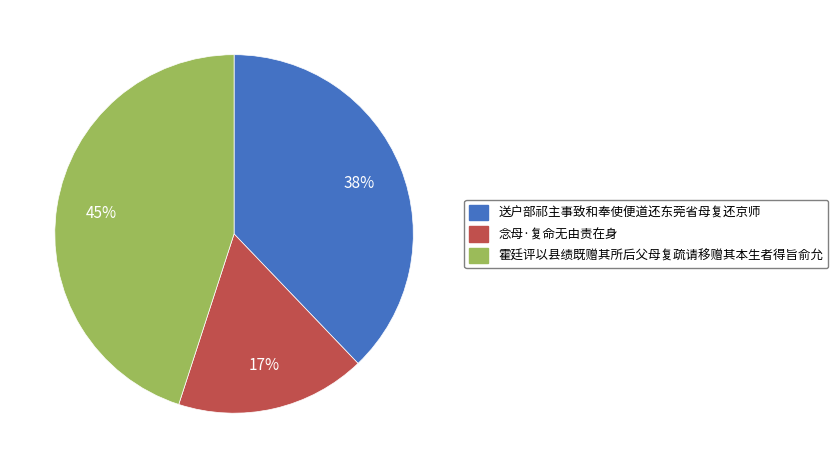

Is the sum of 霍廷评以县绩既赠其所后父母复疏请移赠其本生者得旨俞允 and 念母·复命无由责在身 greater than half?

Yes